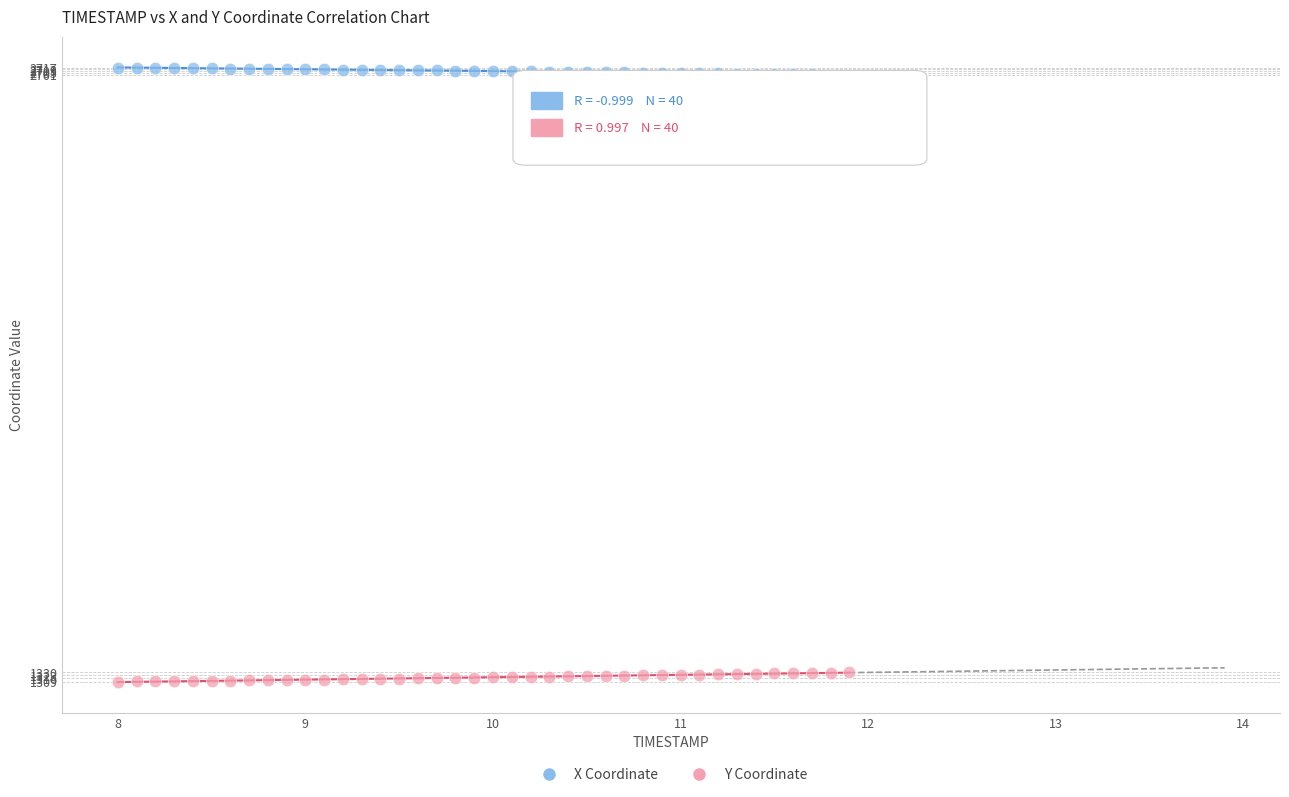

What are all the series names shown in the legend?

X Coordinate, Y Coordinate